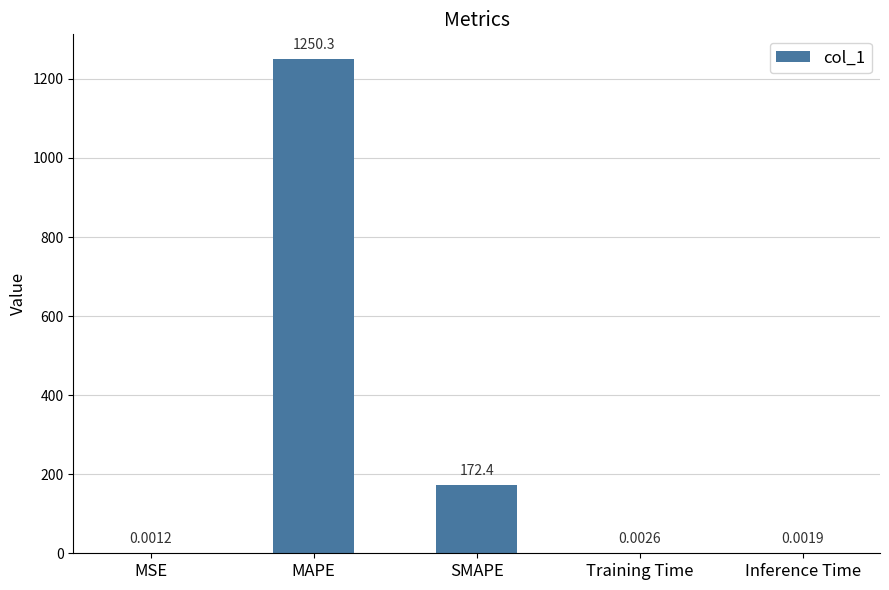

True or false: the data shows 594.2 at MAPE.

False